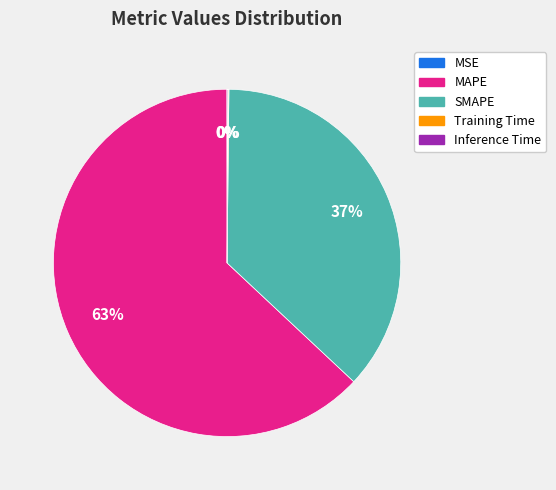

Does MAPE represent more than half of the total?

Yes